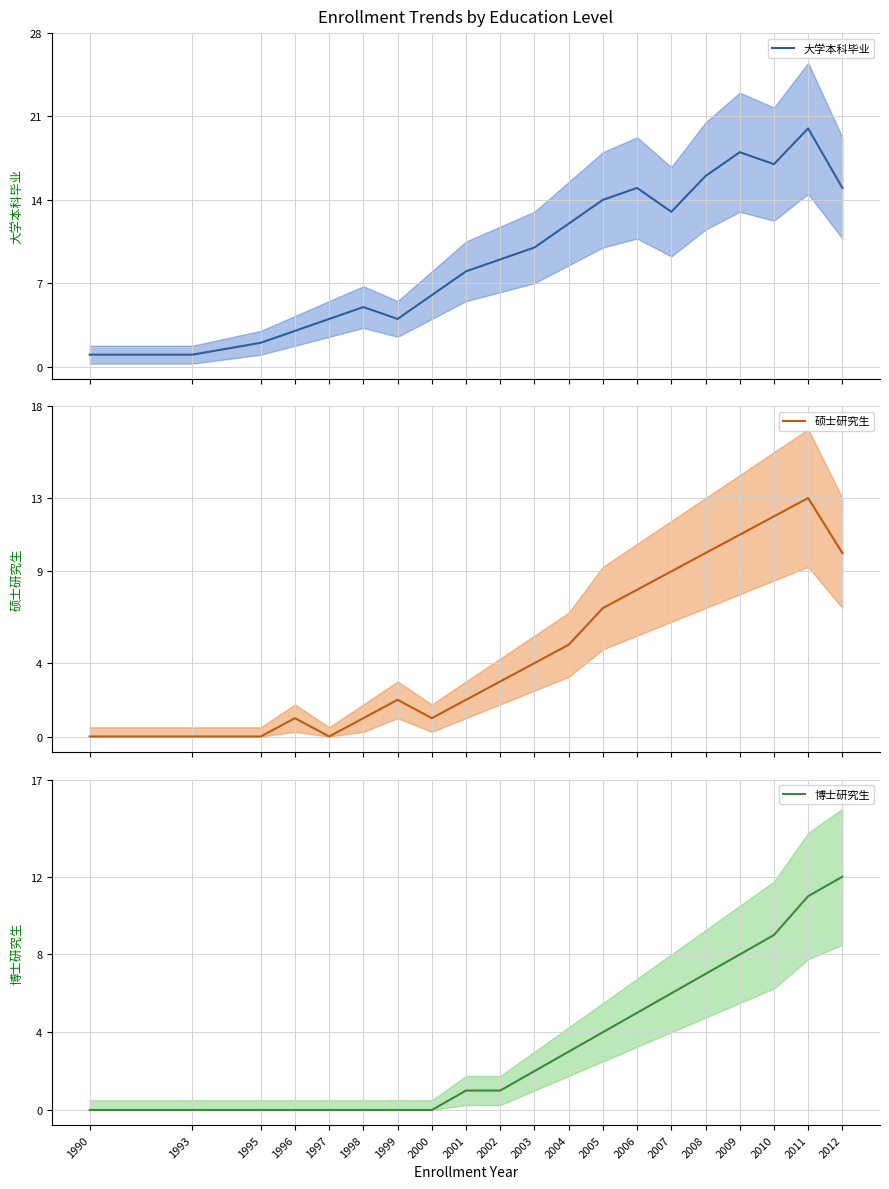

True or false: 大学本科毕业 and 博士研究生 cross at least once.

False